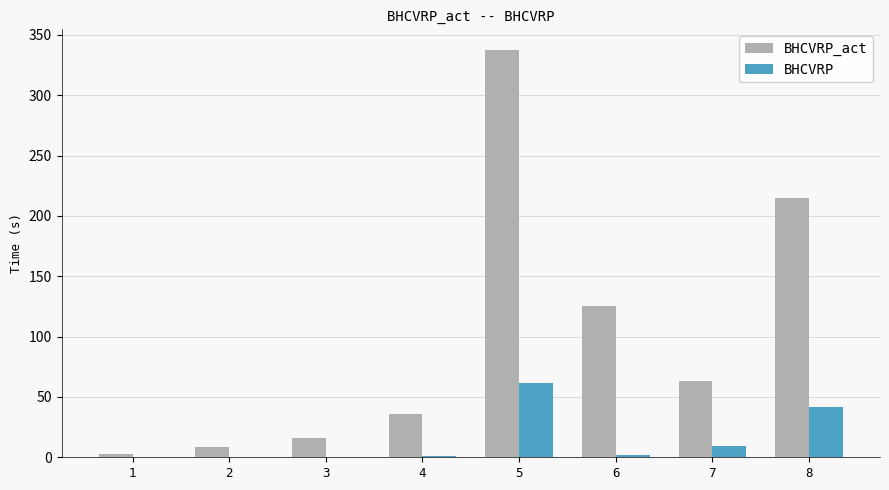

Between 4 and 5, which series saw the biggest shift?

BHCVRP_act